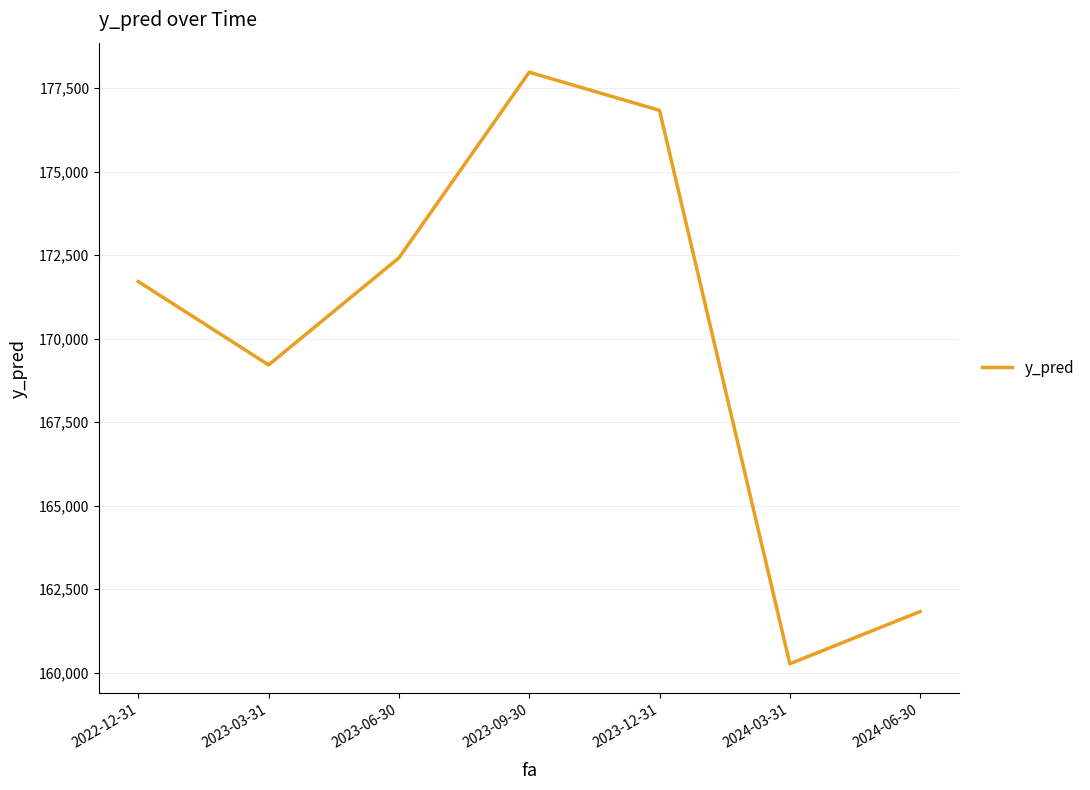

Reading left to right, transcribe all the data shown in this chart.

2022-12-31=171709.9	2023-03-31=169213.6	2023-06-30=172419.0	2023-09-30=177977.1	2023-12-31=176835.1	2024-03-31=160264.3	2024-06-30=161828.3